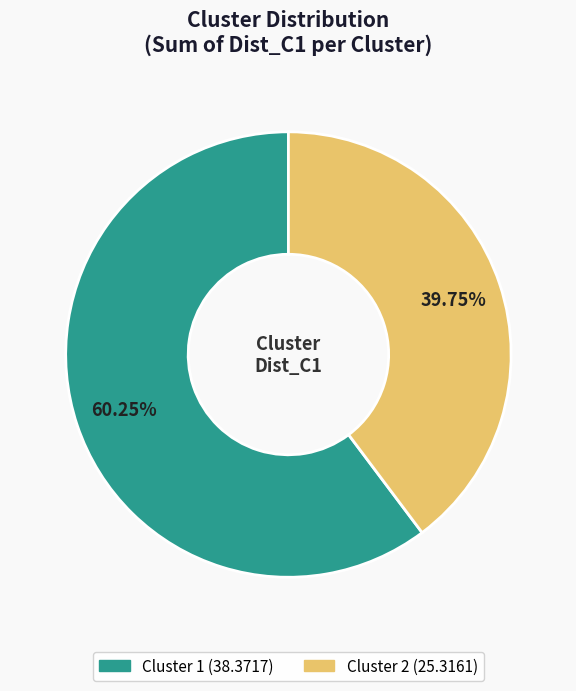

Which slice is the largest?

Cluster 1